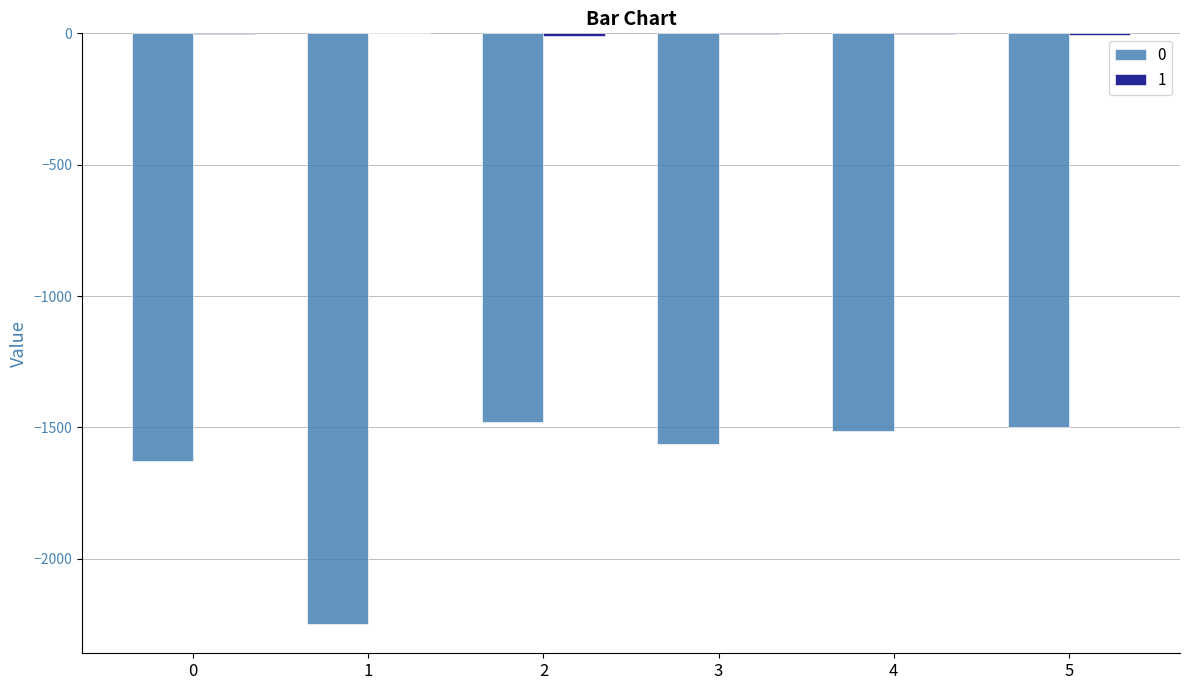

How many groups of bars are there?

6